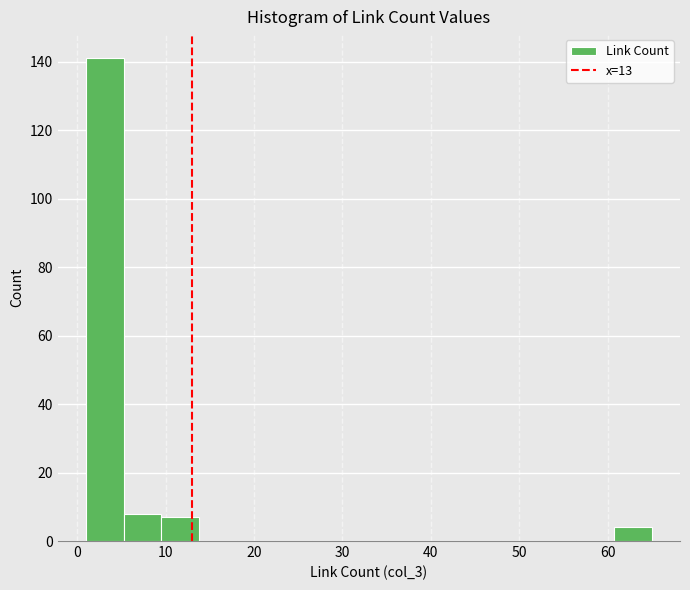

Which range on the x-axis has the tallest bar?

1 to 5